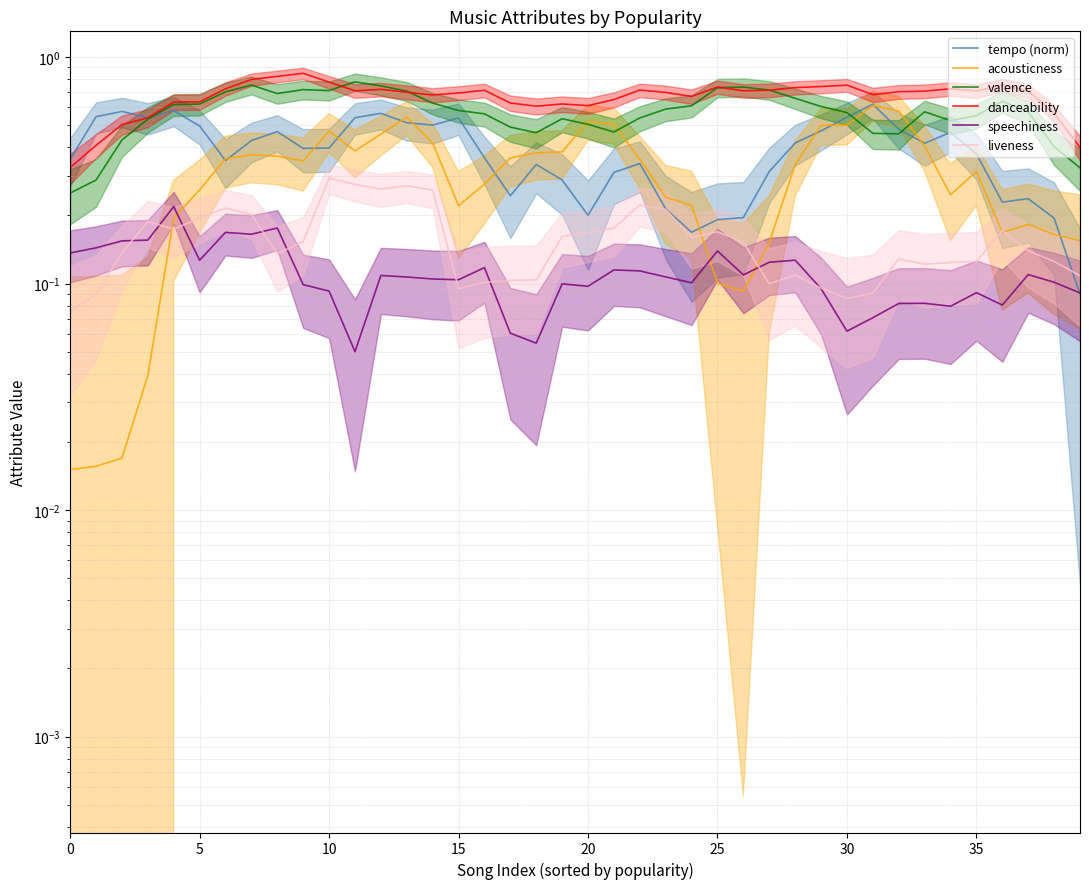

What is the difference between the highest and lowest values at 13?

0.6